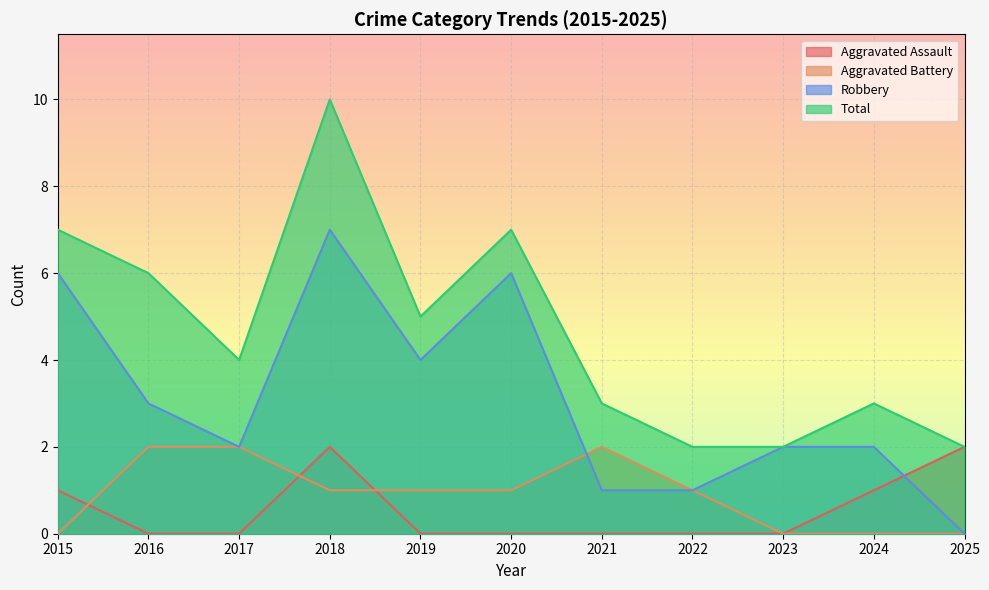

How many data points in Robbery are above 2?

5